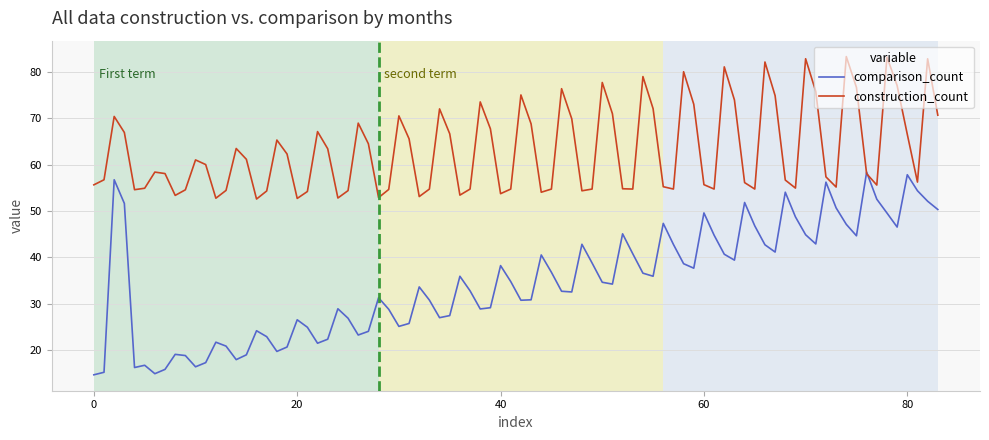

Rank the series by their average value, from highest to lowest.

construction_count, comparison_count